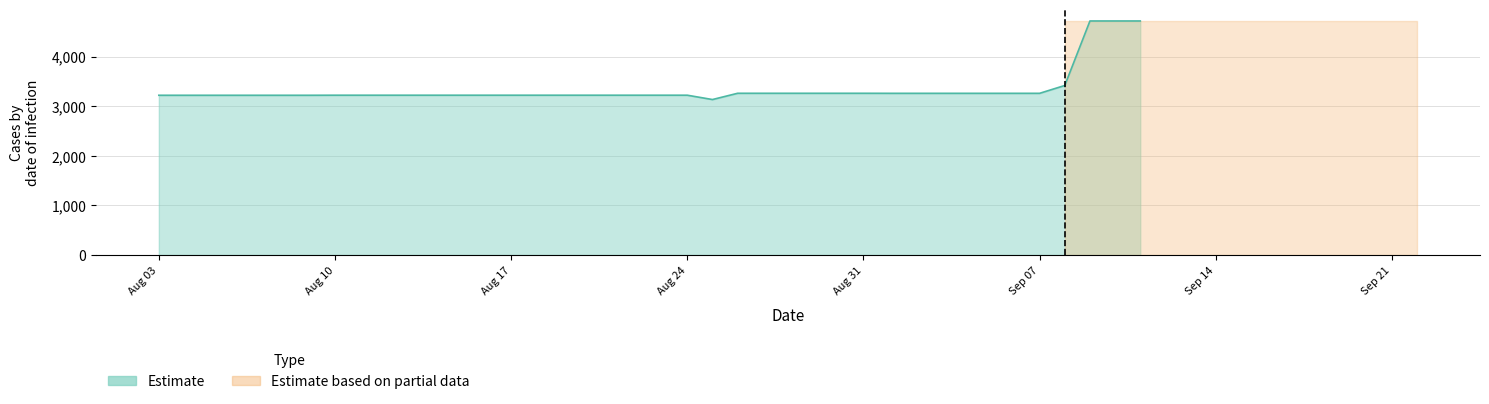

What is the minimum value shown in the chart?

3133.5